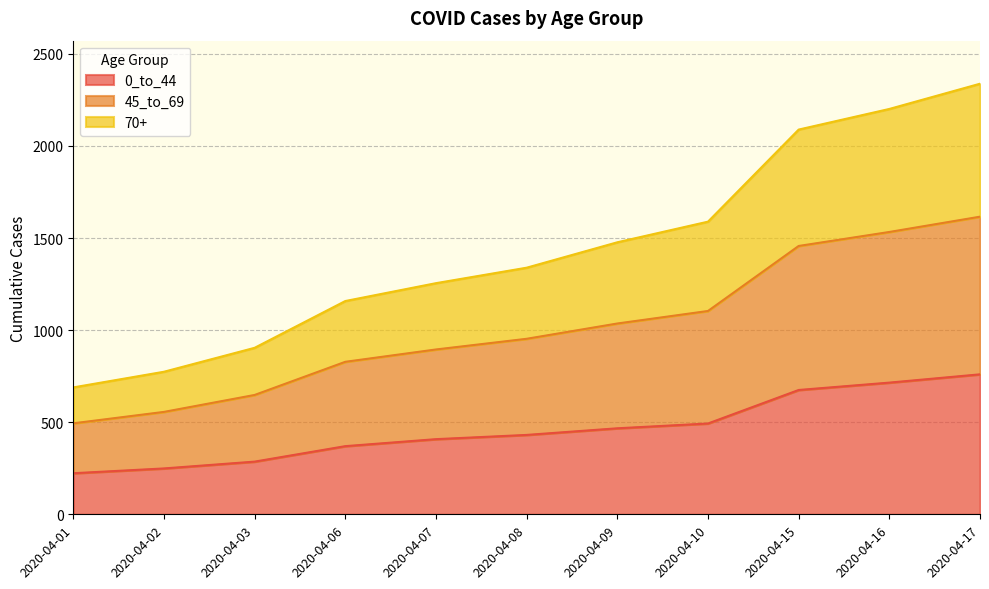

At which category does the chart reach its peak across all series?

2020-04-17